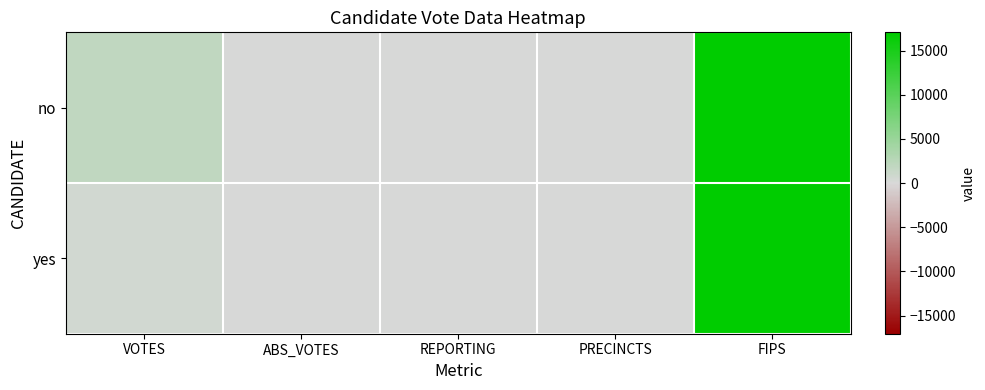

Which series has the widest spread of values?

no